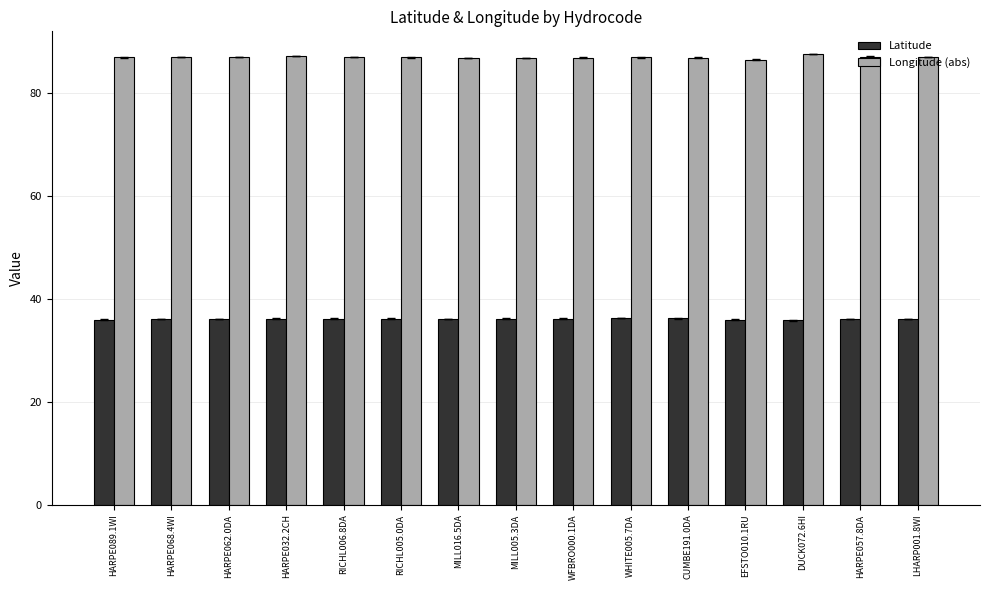

What is the difference between the highest and lowest values at HARPE032.2CH?

51.0